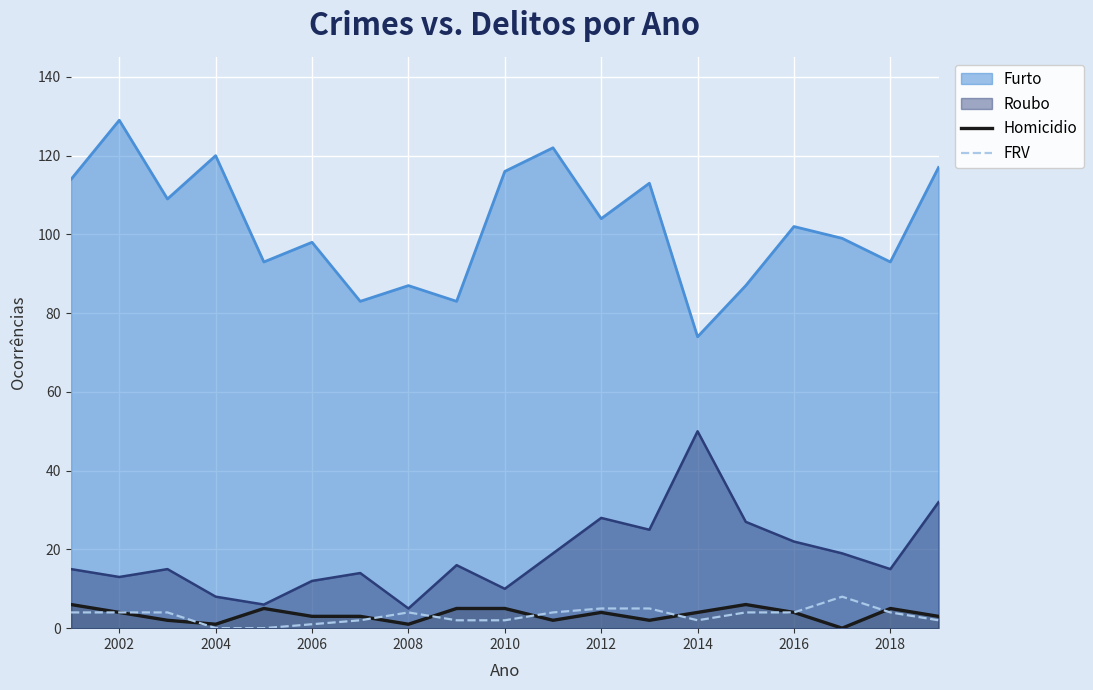

Count the FRV values in the range 2 to 4.

13